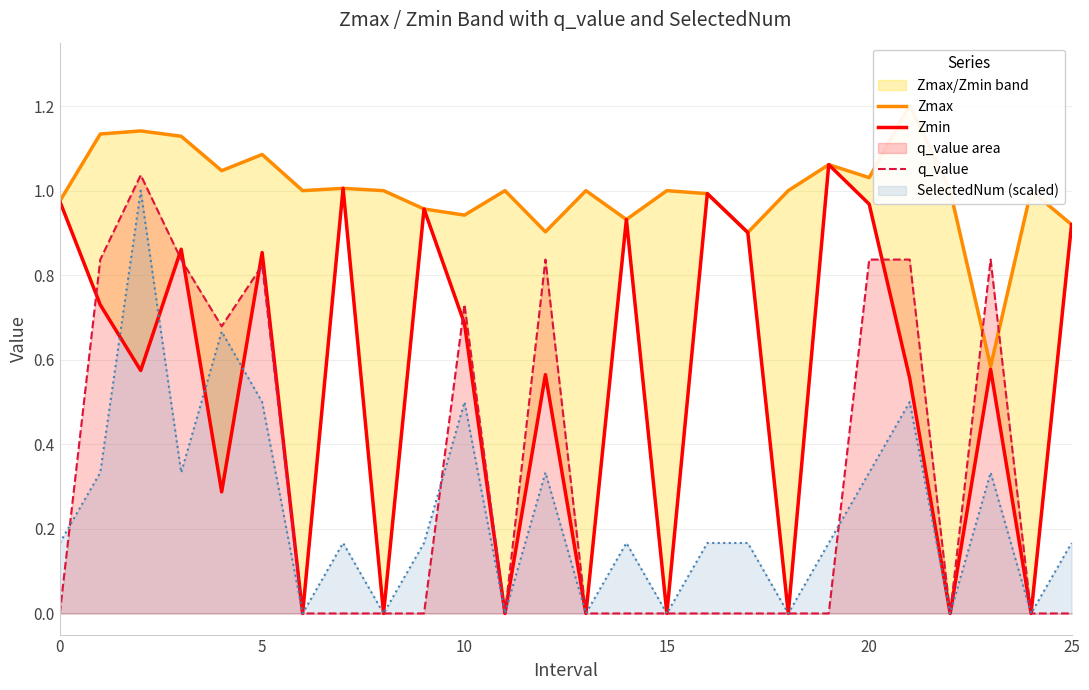

Is it true that SelectedNum (scaled) equals 0.0 at 15?

True